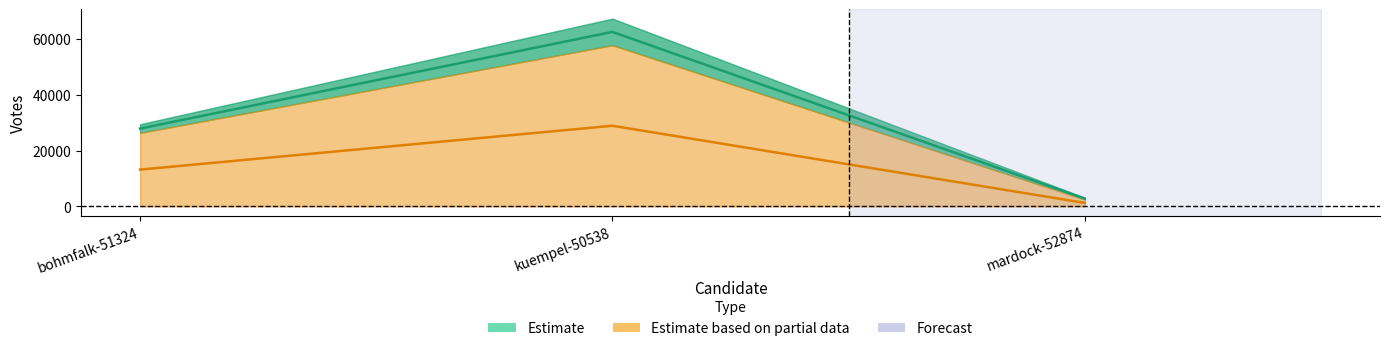

What is the value of the 1st point from the left?

13171.5